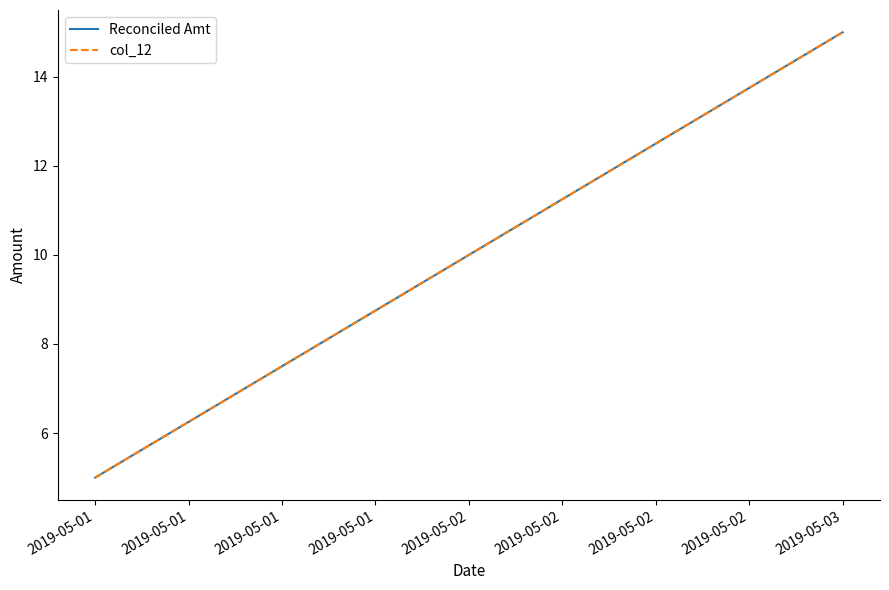

Count the number of categories in the chart.

3